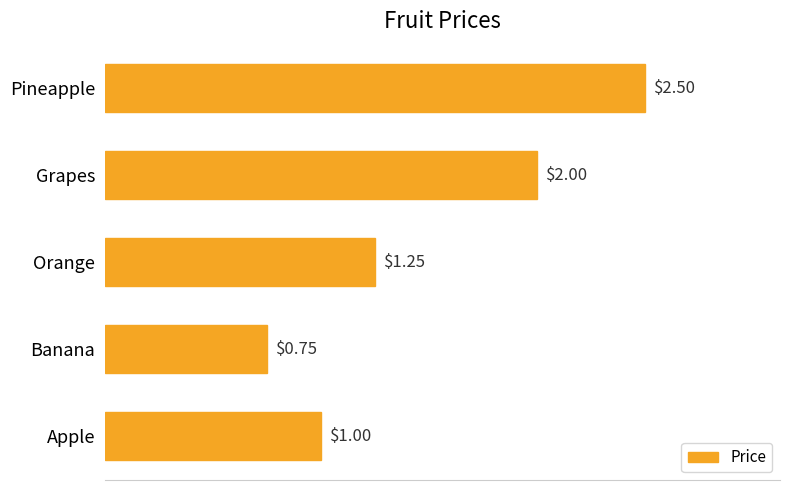

Where is the data nearest to the value 1?

Apple